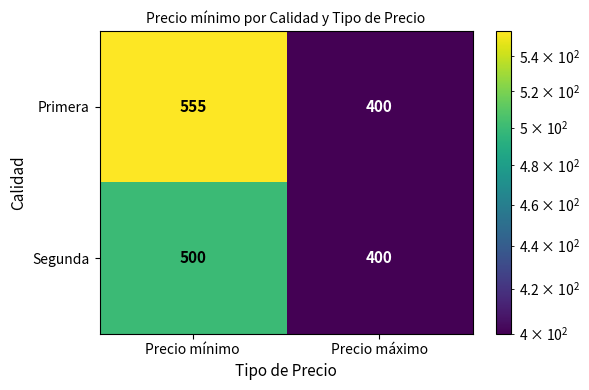

What is the difference between the highest and lowest values at Precio mínimo?

55